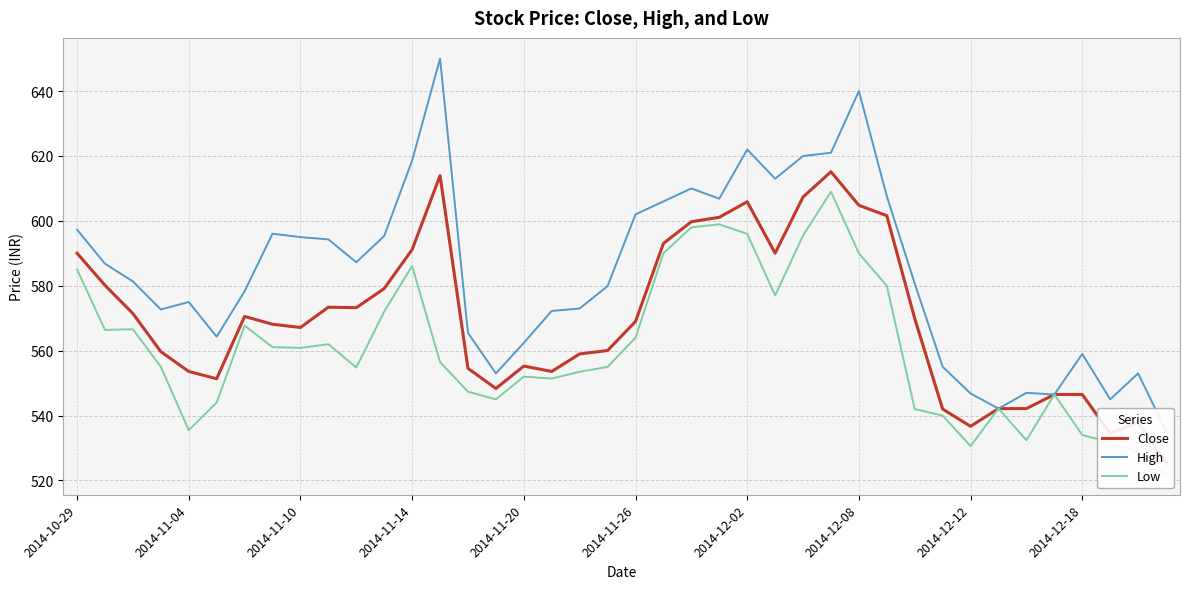

At how many categories does at least one series exceed 591?

17